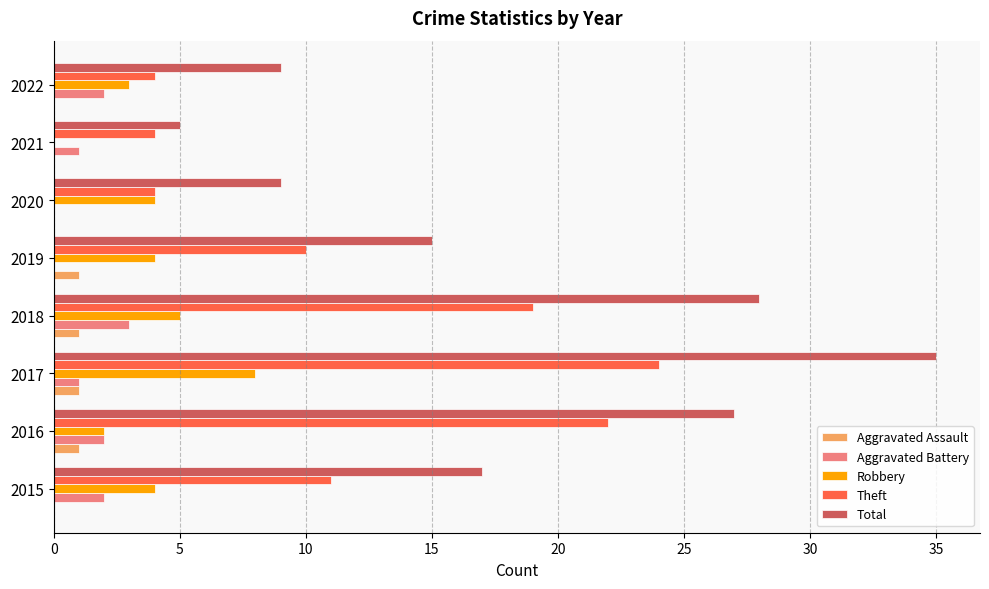

At which category is the sum across all series the highest?

2017